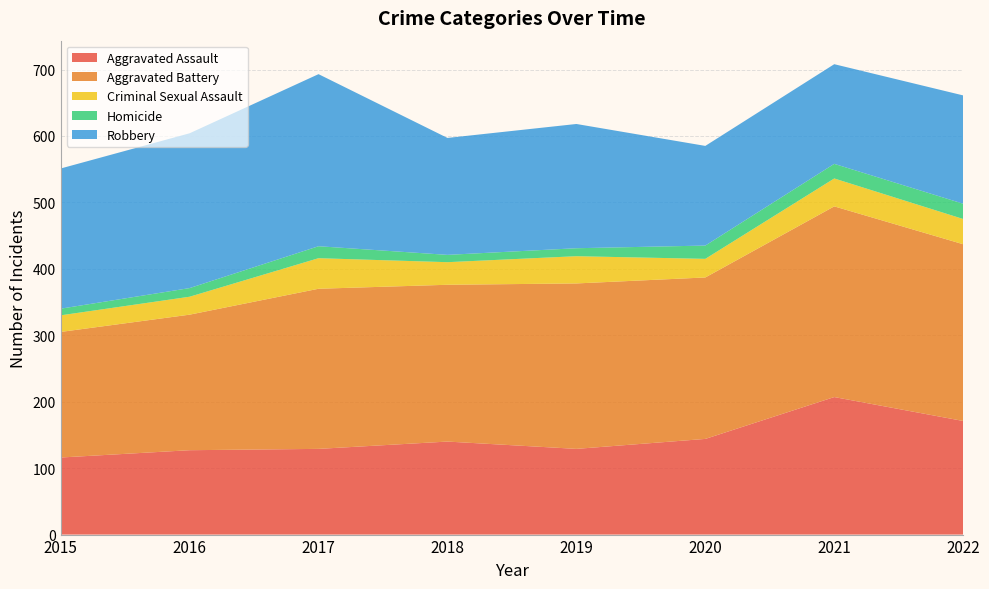

Reading right to left, extract all data points from this chart.

Aggravated Assault: 171	207	144	129	140	129	127	116
Aggravated Battery: 266	287	243	249	236	241	204	189
Criminal Sexual Assault: 38	42	28	41	34	46	27	25
Homicide: 23	22	20	12	11	18	13	10
Robbery: 163	150	150	187	176	259	233	211